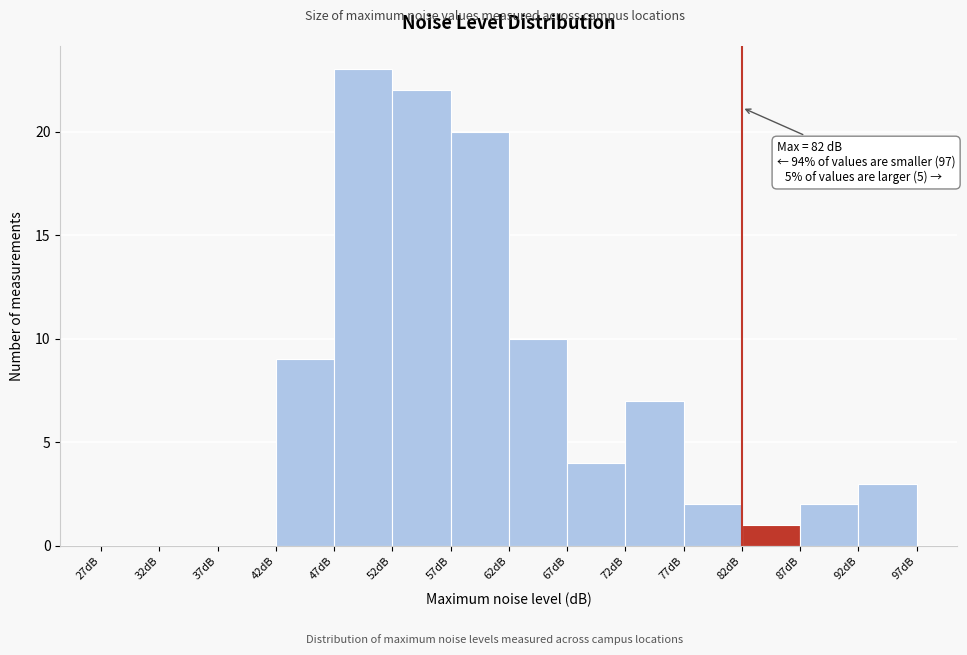

Which range on the x-axis has the tallest bar?

47 to 52